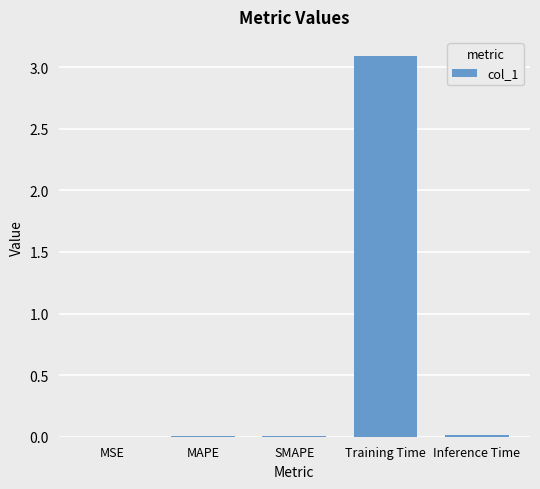

What is the sum of the values at SMAPE and Training Time?

3.1